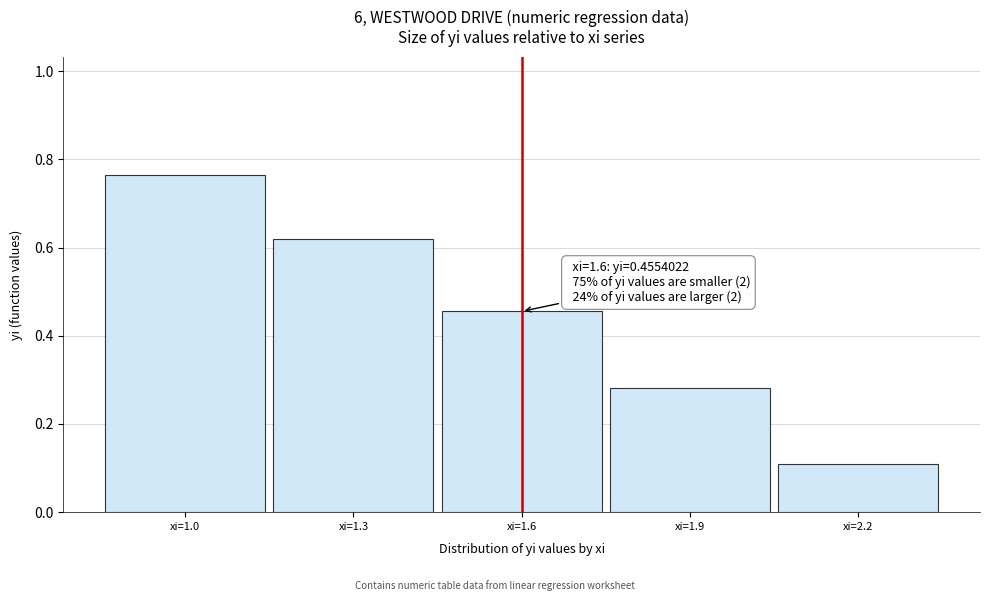

What is the average value?

0.4